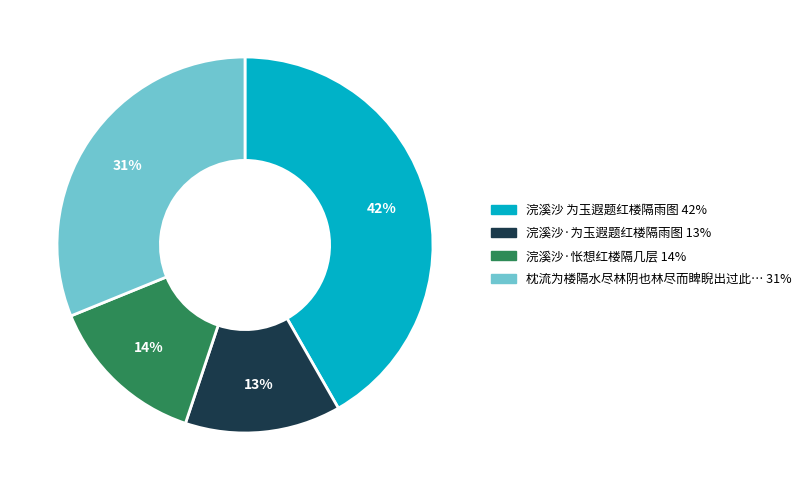

To the nearest percent, what is the average slice percentage?

25%